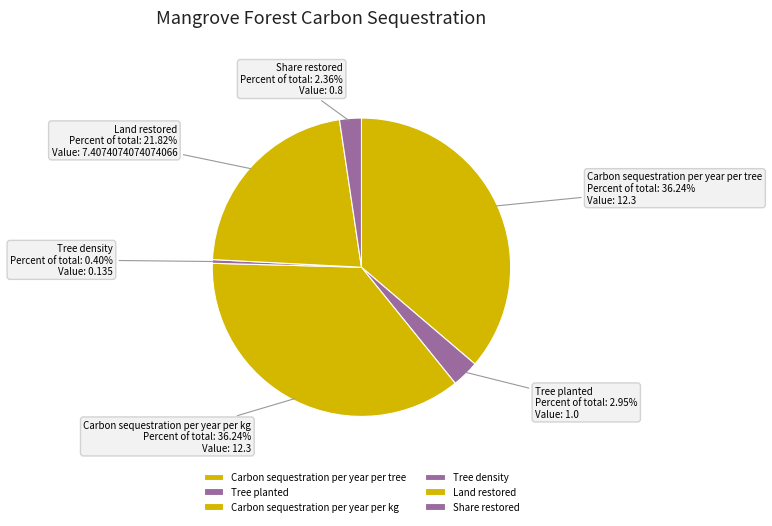

Is there any slice that represents more than half of the pie?

No